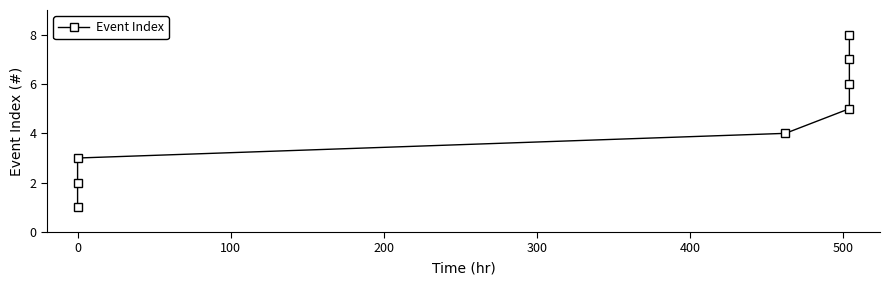

What is the difference between the maximum and minimum values?

7